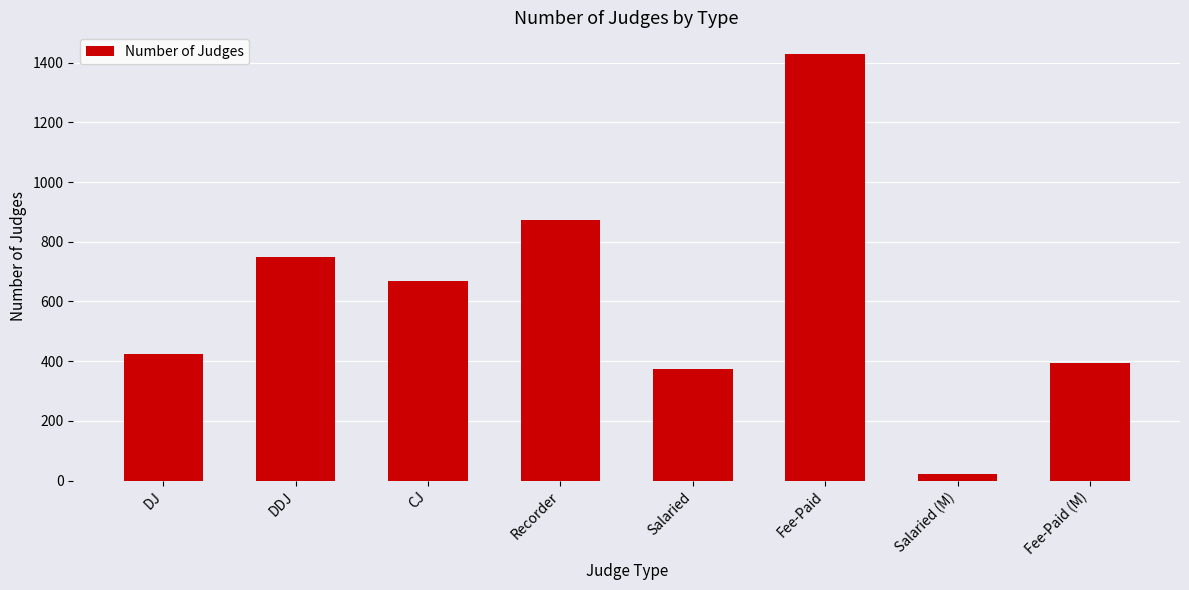

Reading right to left, transcribe all the data shown in this chart.

Fee-Paid (M)=394	Salaried (M)=22	Fee-Paid=1430	Salaried=373	Recorder=873	CJ=670	DDJ=748	DJ=424